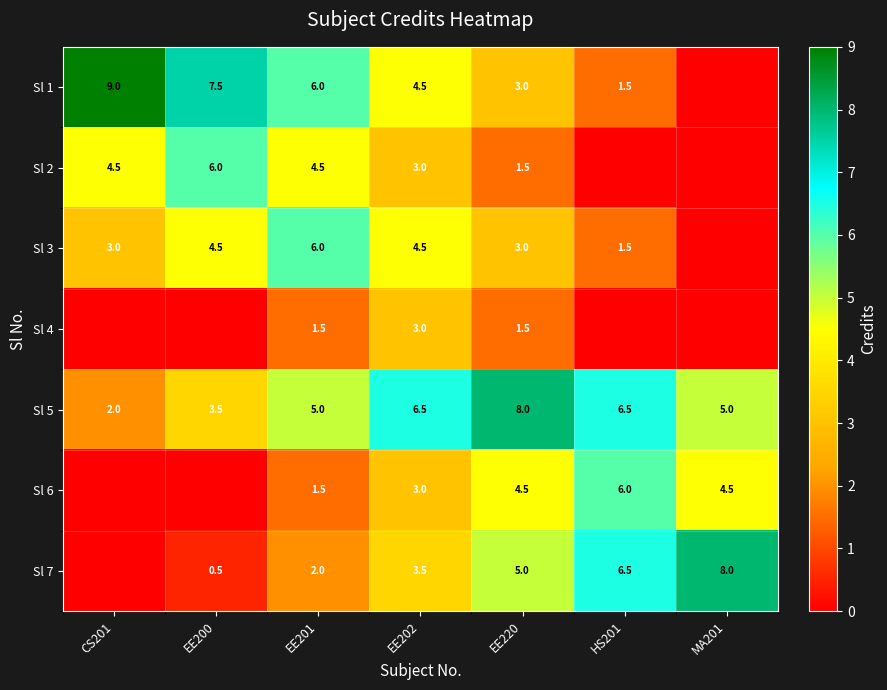

True or false: Sl 7 has a value of 0.1 at EE200.

False